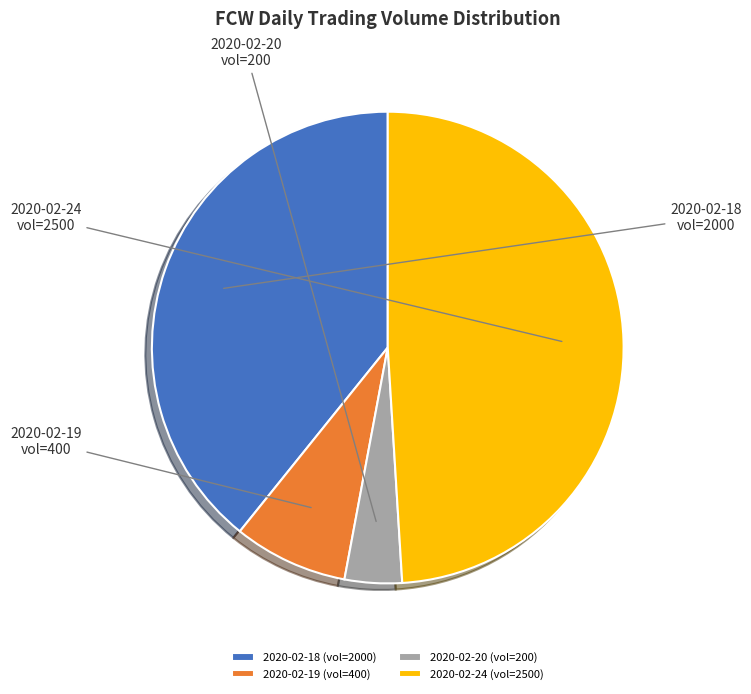

How many slices are in this pie chart?

4